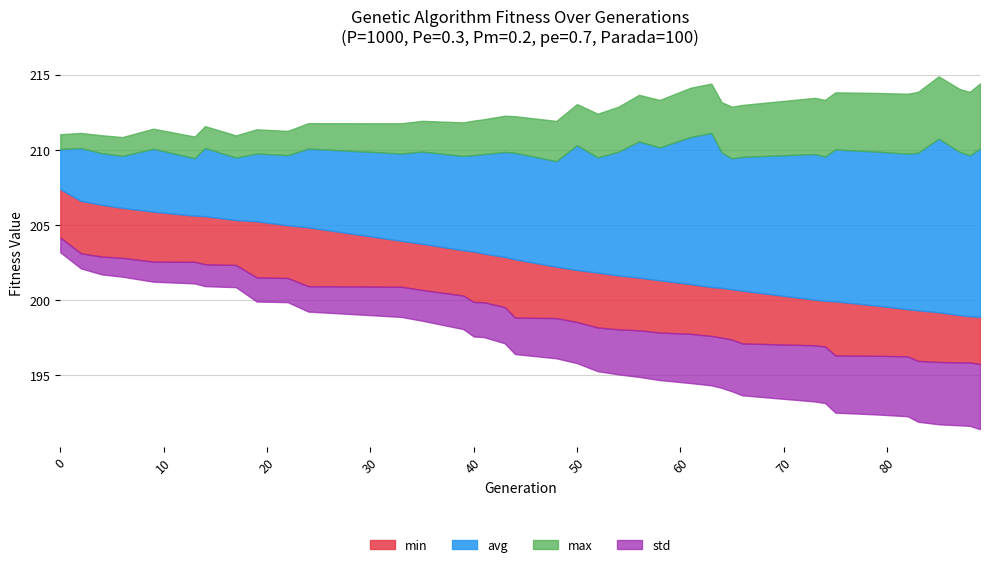

What are all the series names shown in the legend?

min, avg, max, std